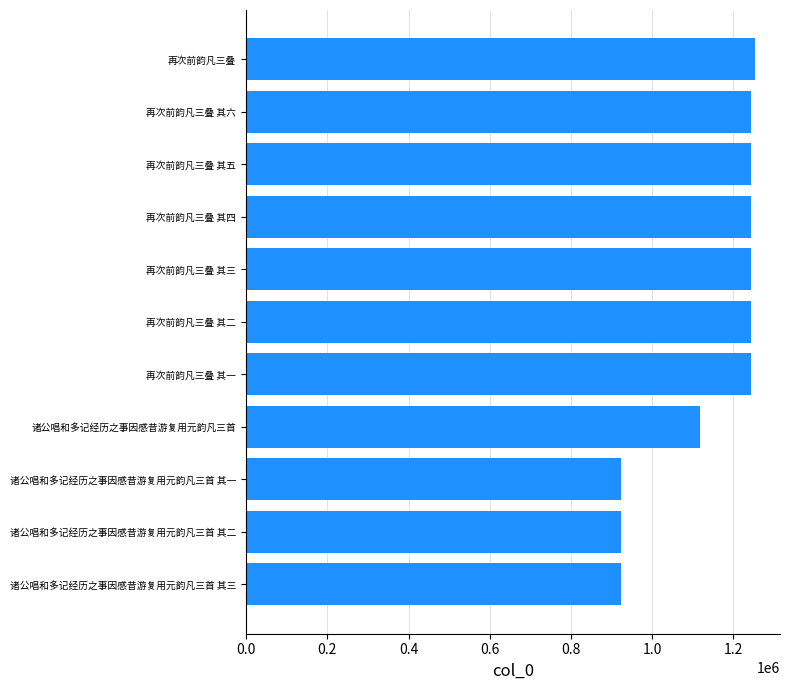

What is the sum of all values?

12602623